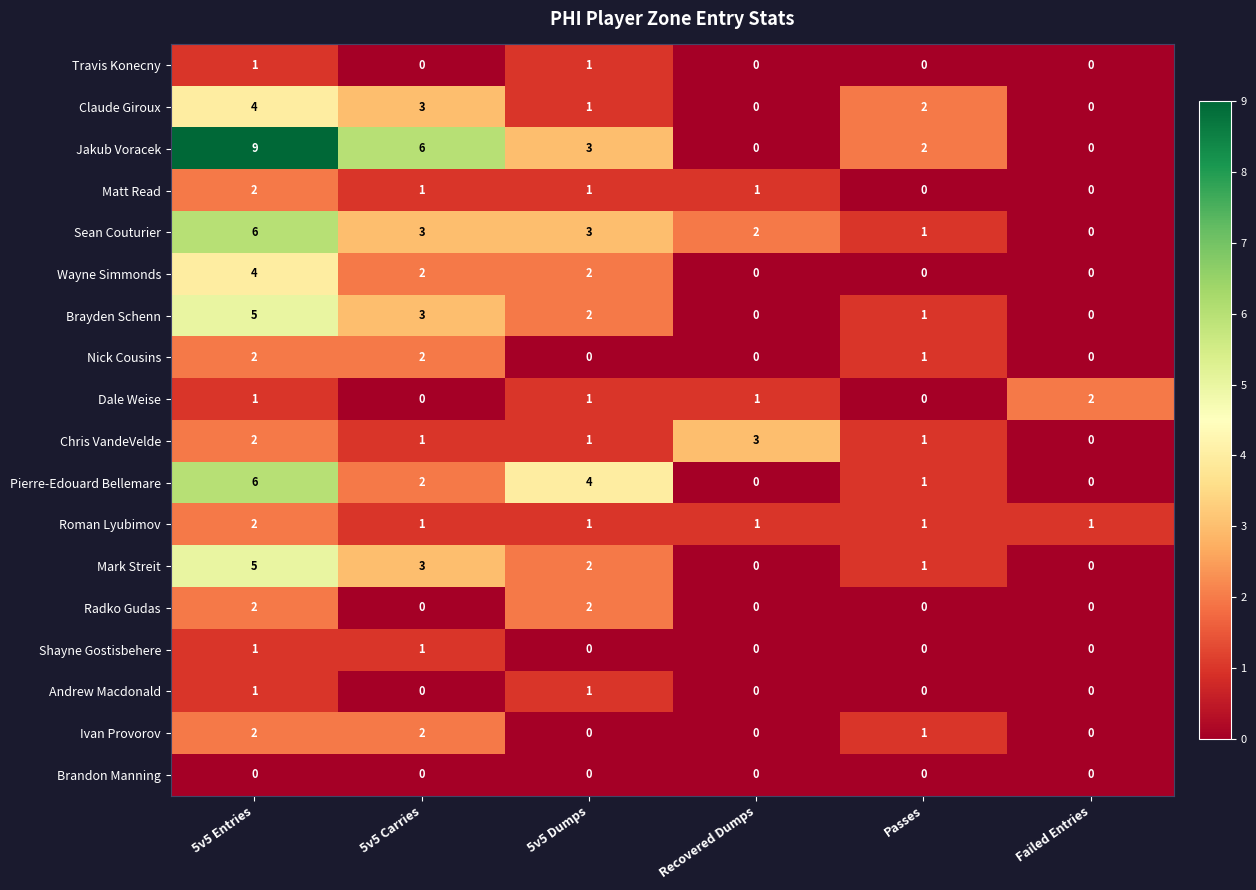

What is the greatest value displayed?

9